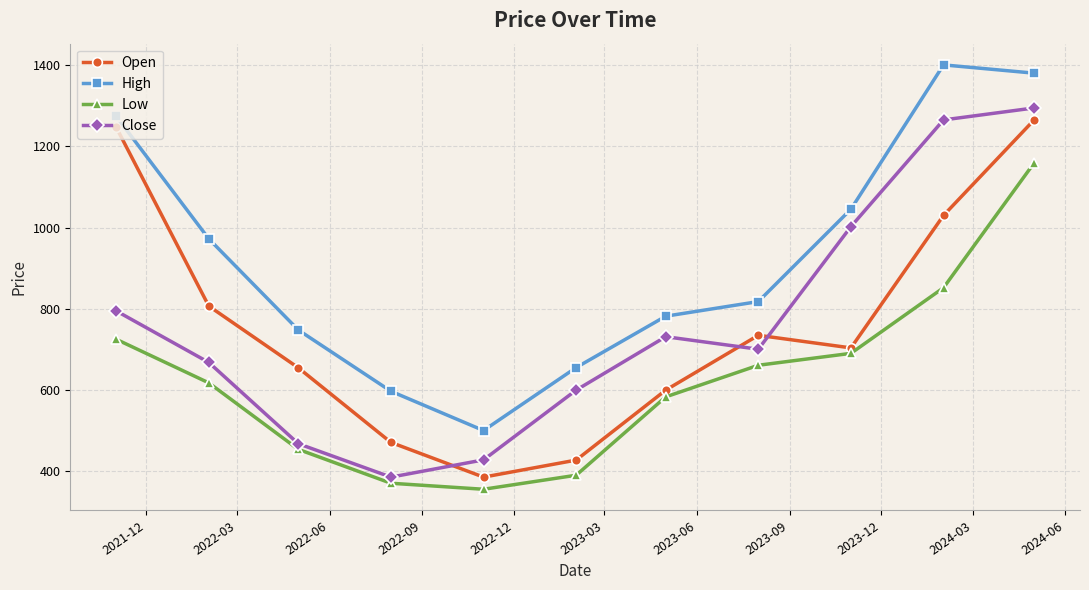

What is the difference between the maximum and second lowest values in the Low series?

788.1